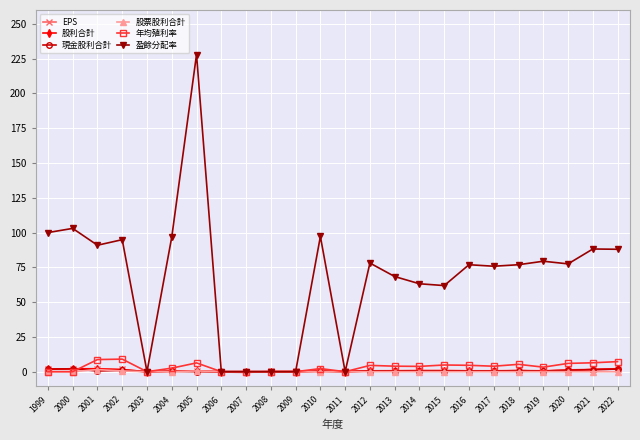

What is the maximum value shown in the chart?

228.0